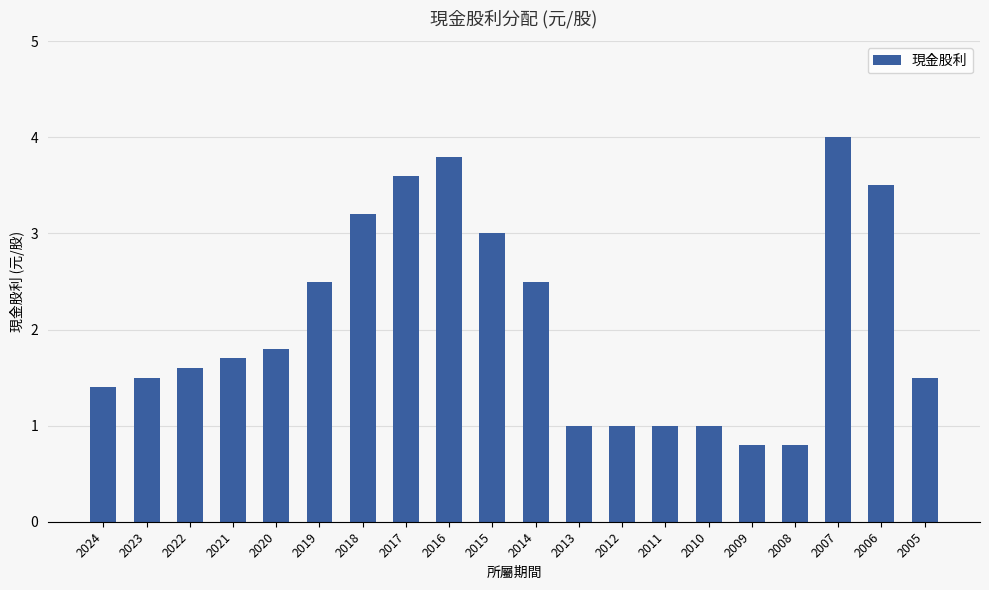

At which label is the value closest to 2?

2020